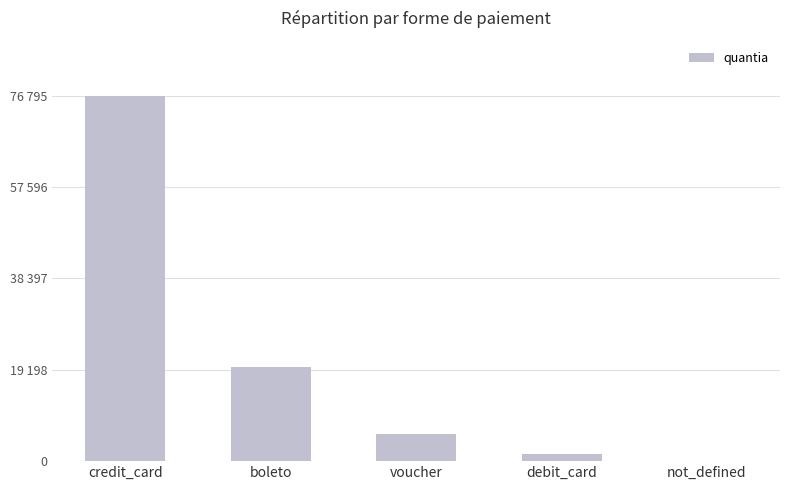

What is the label of the 5th bar from the right?

credit_card